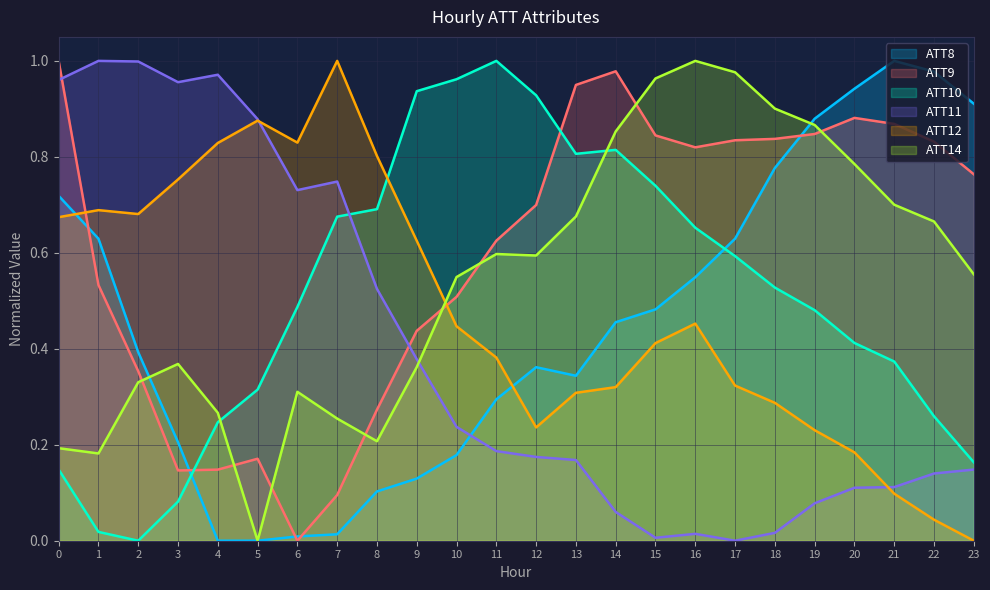

At which category does ATT11 reach its first local valley?

3